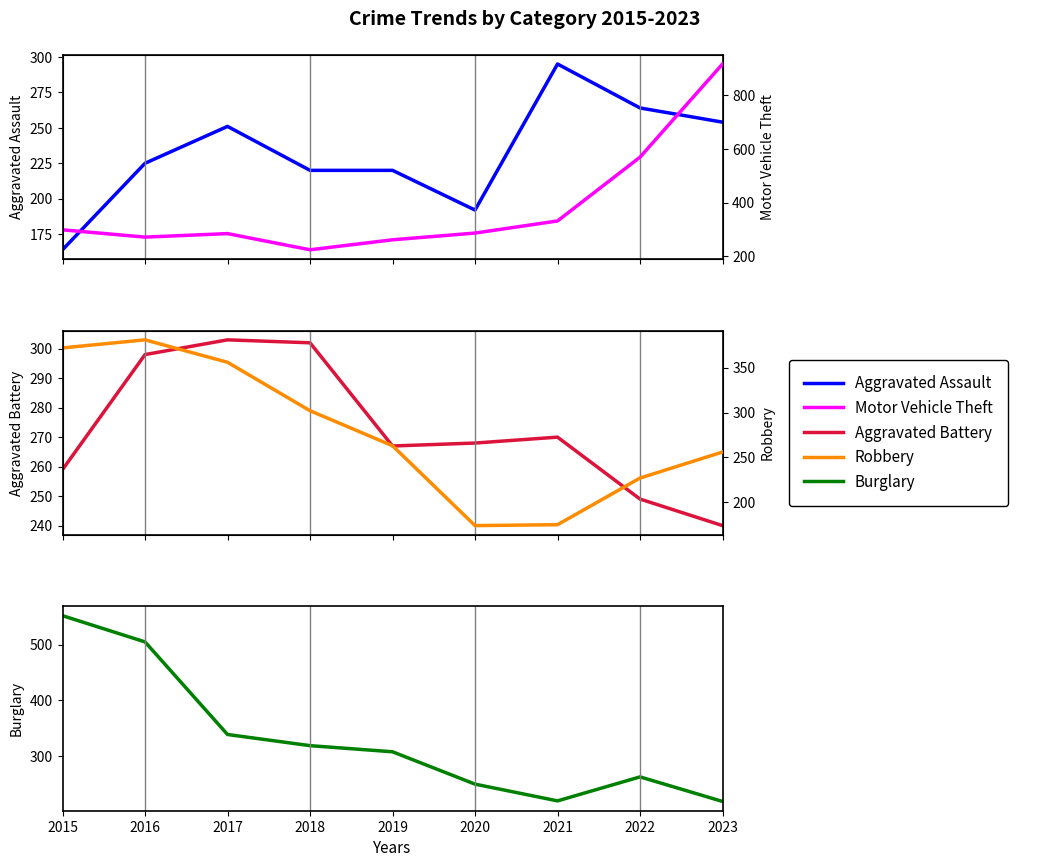

What is the value of the Burglary point at the 2nd from the left?

505